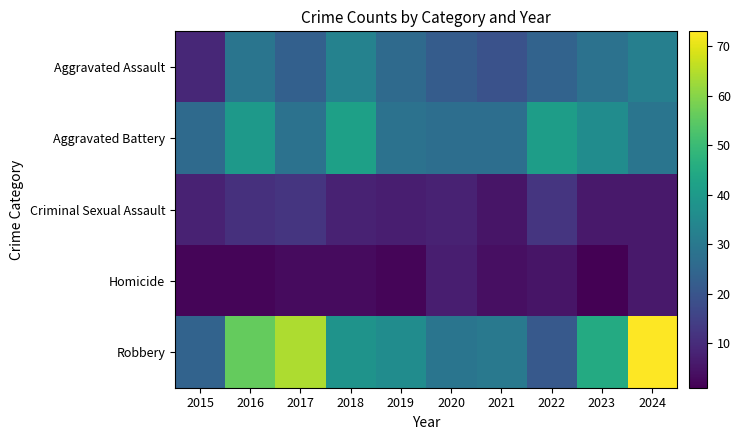

Rank the series at 2021 from highest to lowest value.

Robbery, Aggravated Battery, Aggravated Assault, Criminal Sexual Assault, Homicide